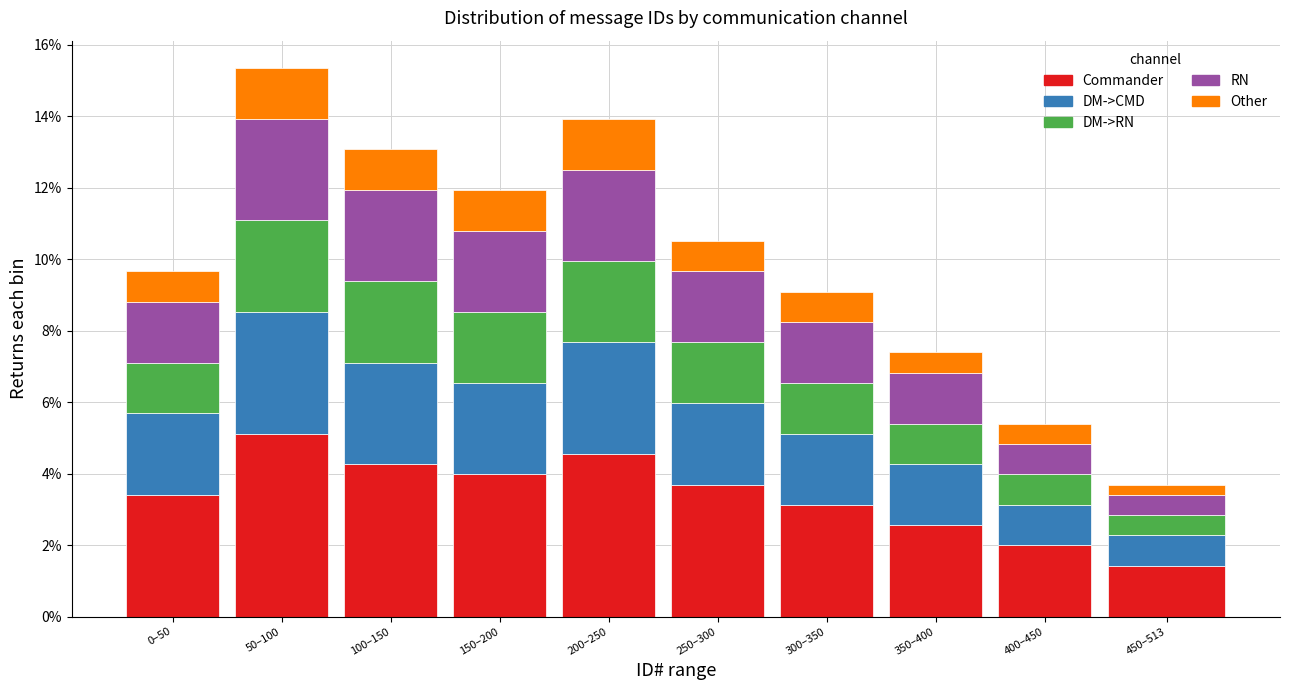

Are the bars horizontal?

No